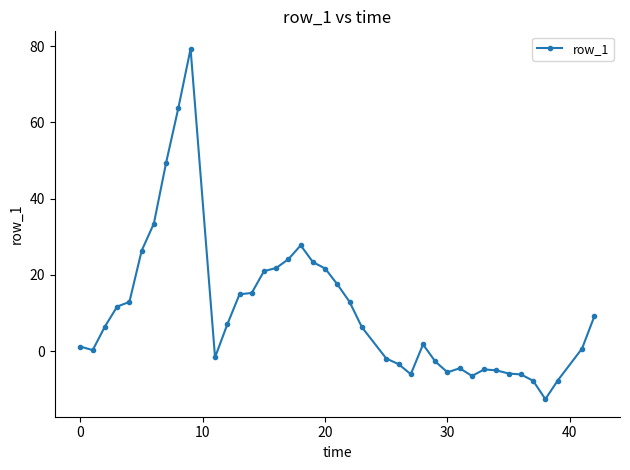

What is the difference between the second highest and second lowest values?

71.5